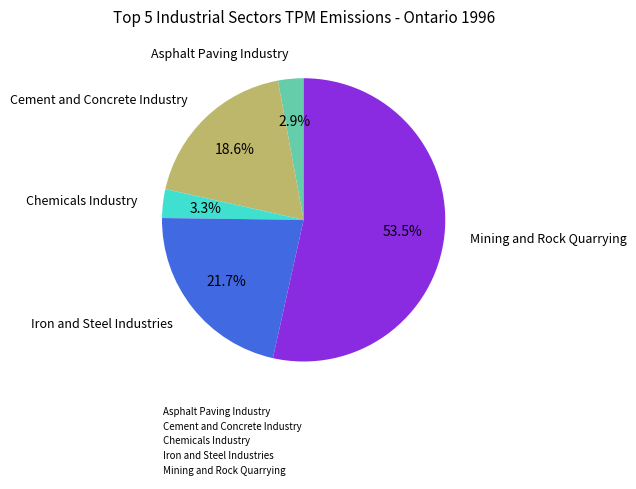

Which slice represents more than half of the pie?

Mining and Rock Quarrying